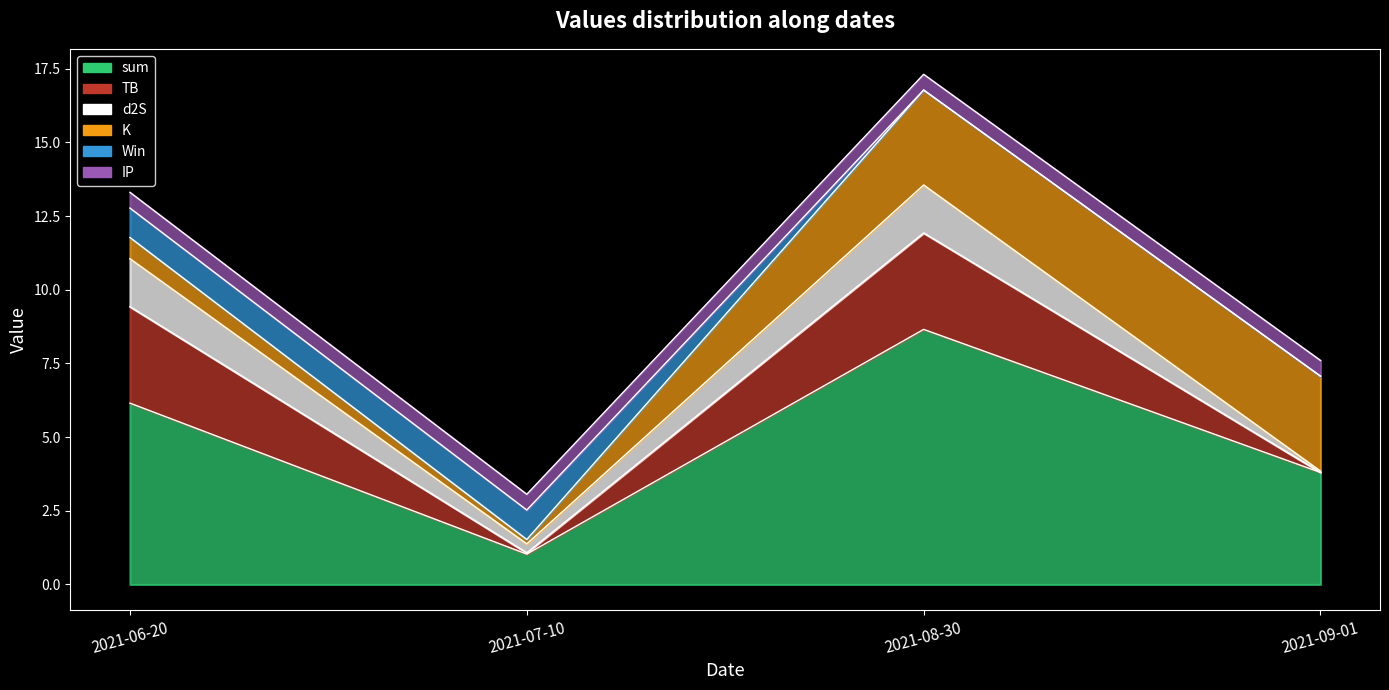

True or false: Win has more than 1 interior local peaks.

False